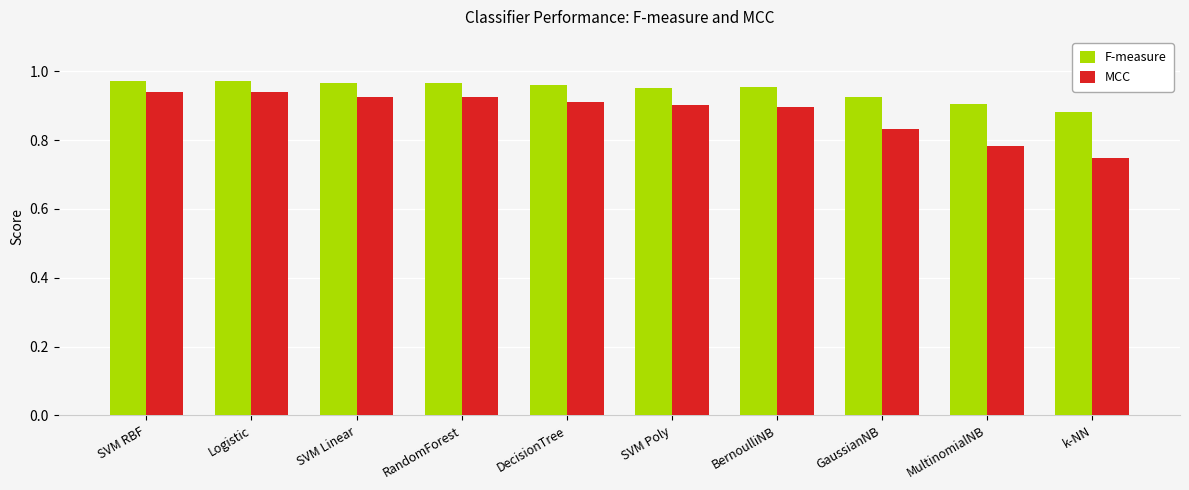

What is the label of the 9th bar from the left?

MultinomialNB